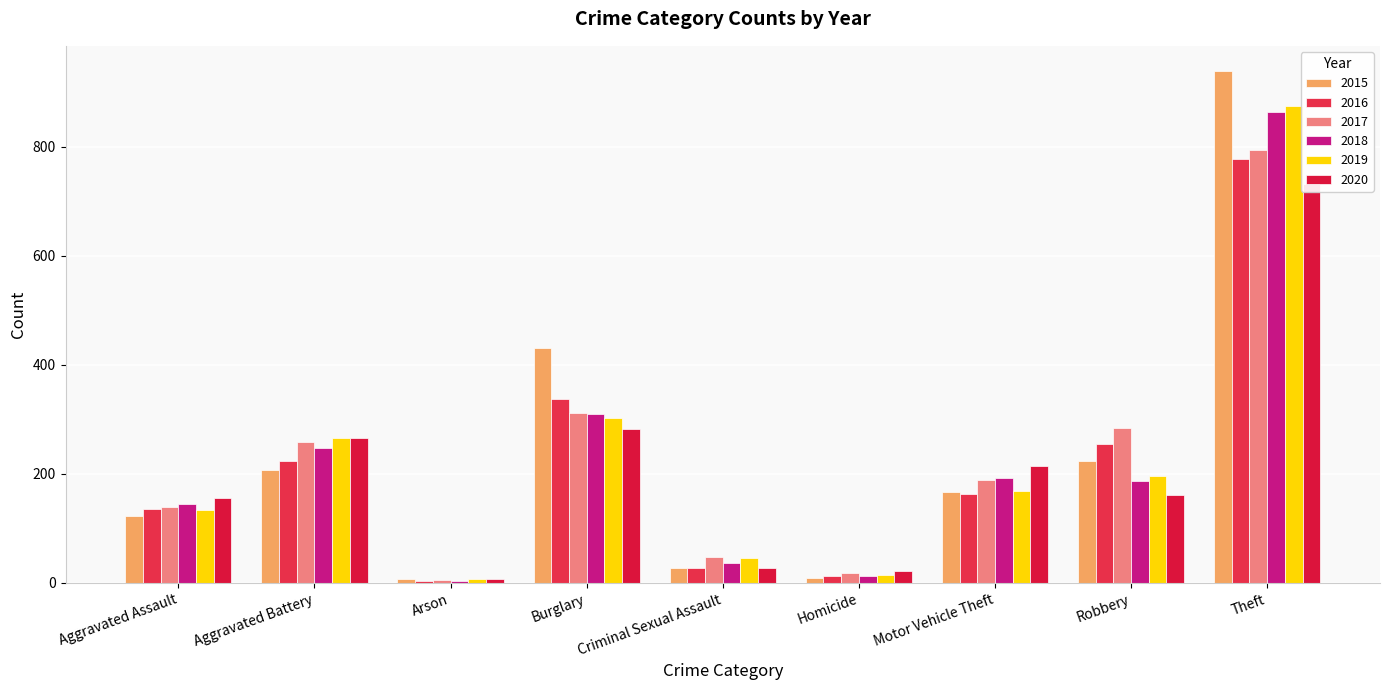

What is the difference between the highest and lowest values at Theft?

206